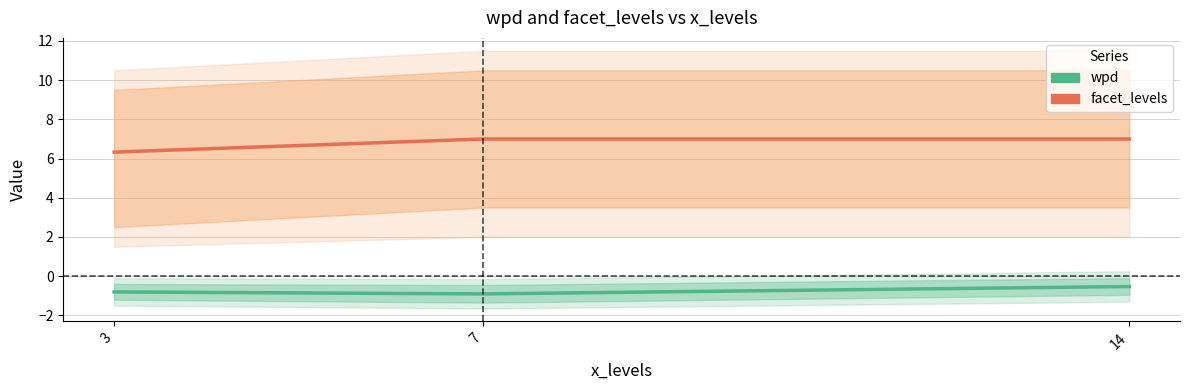

List the series in order of their peak value, highest first.

facet_levels, wpd